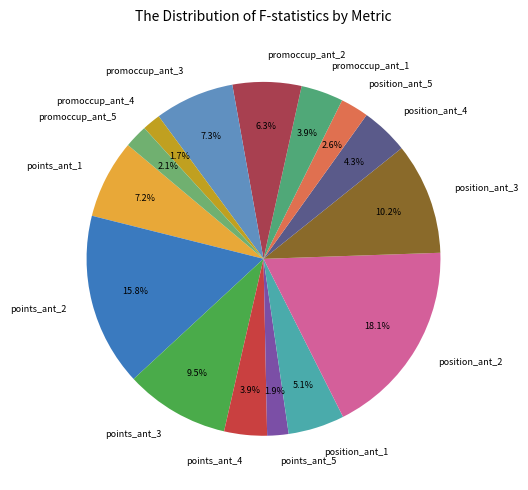

Count the number of slices in the pie.

15